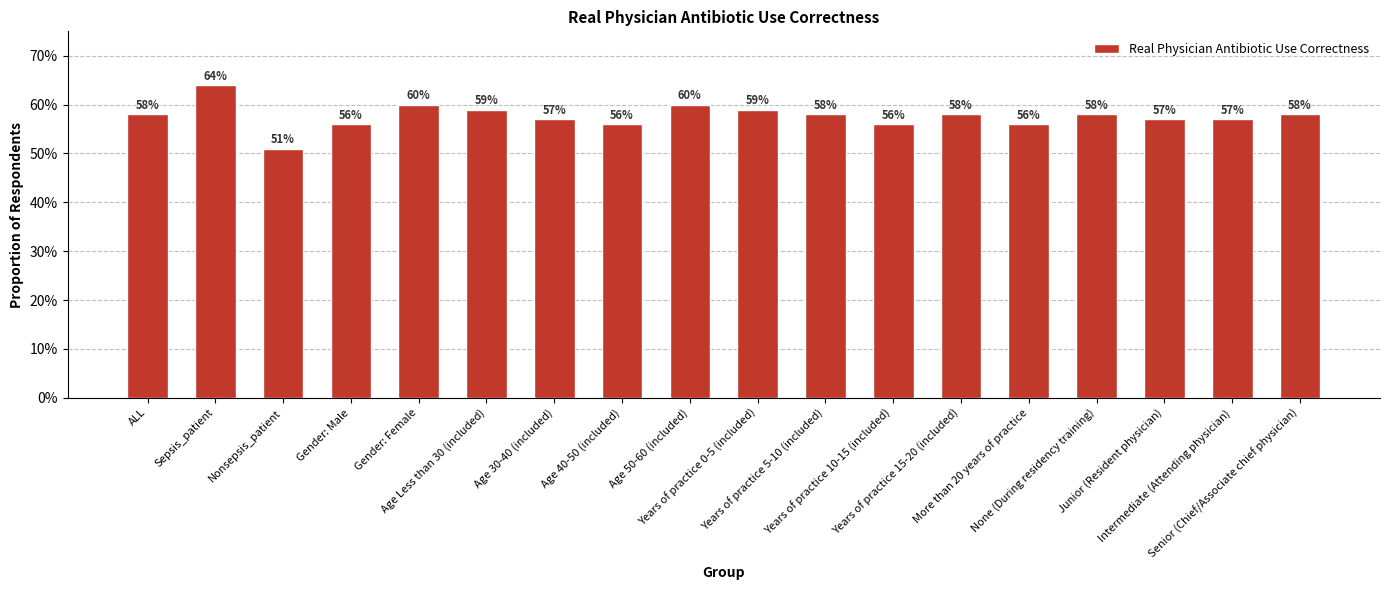

What is the value of the 15th bar from the left?

0.6